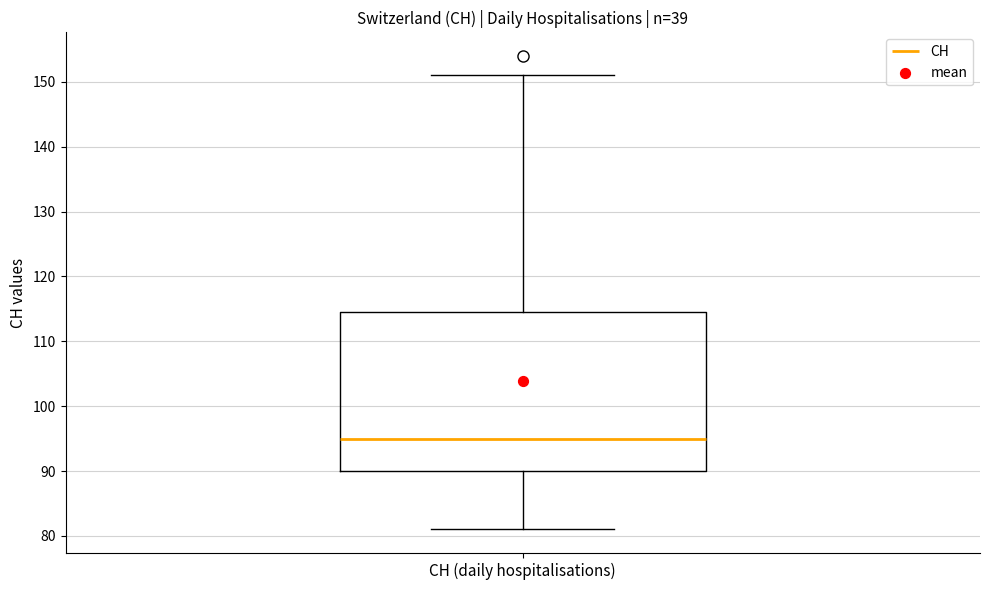

Where does the upper whisker of the box for CH (daily hospitalisations) end on the y-axis? The values are not printed on the chart, so give them approximately, as read against the axis.

151